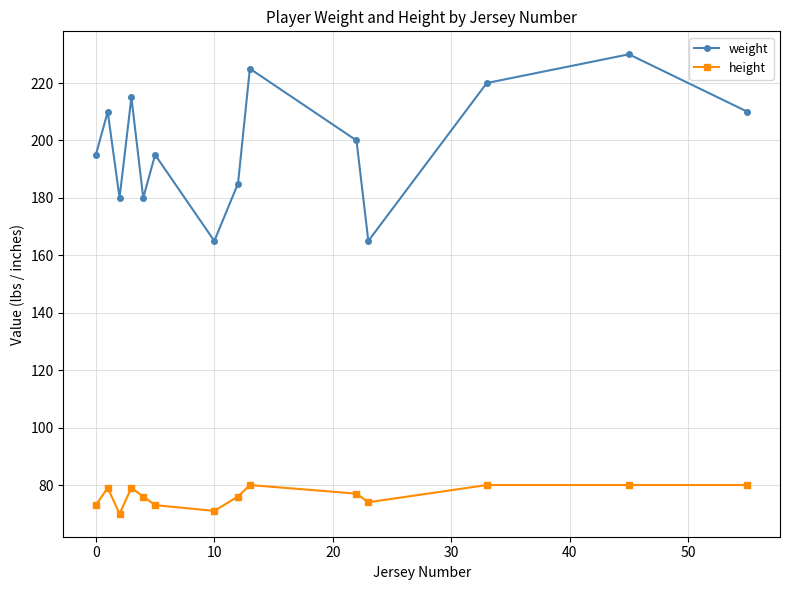

What is the highest value of the height series?

80